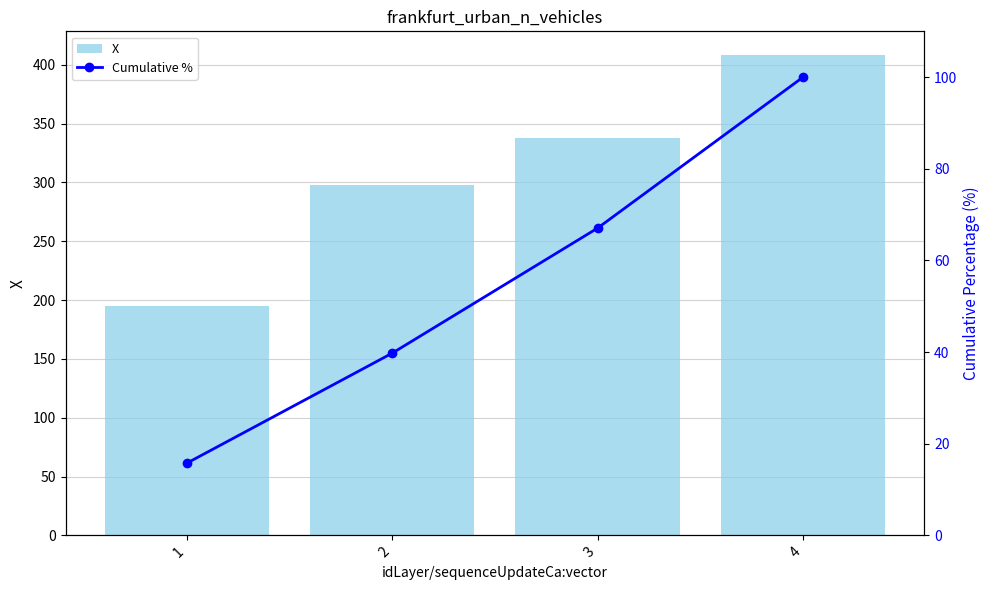

What is the maximum value shown in the chart?

408.0